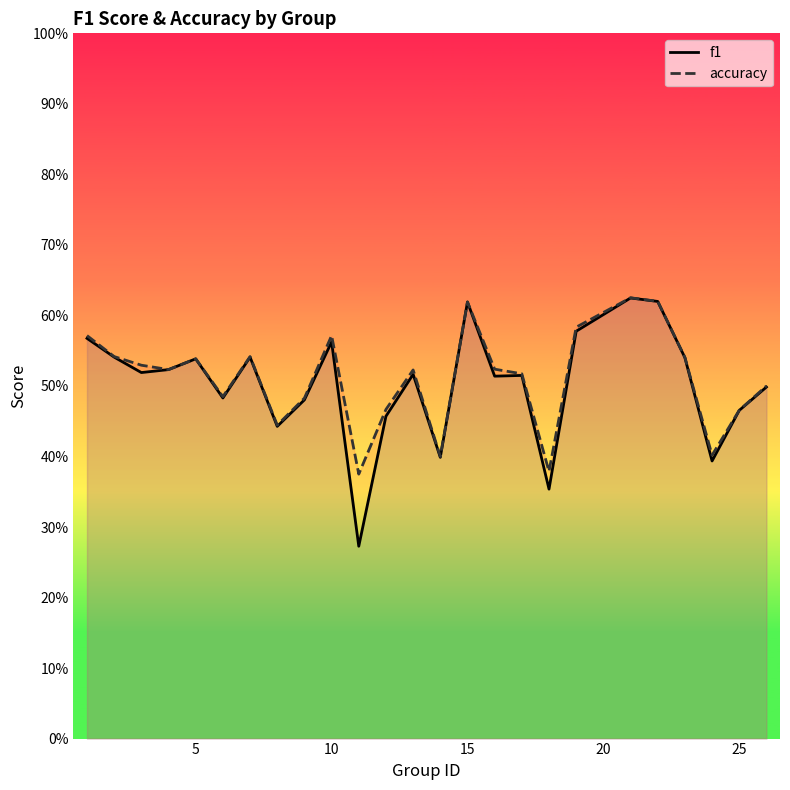

True or false: accuracy and f1 cross at least once.

False